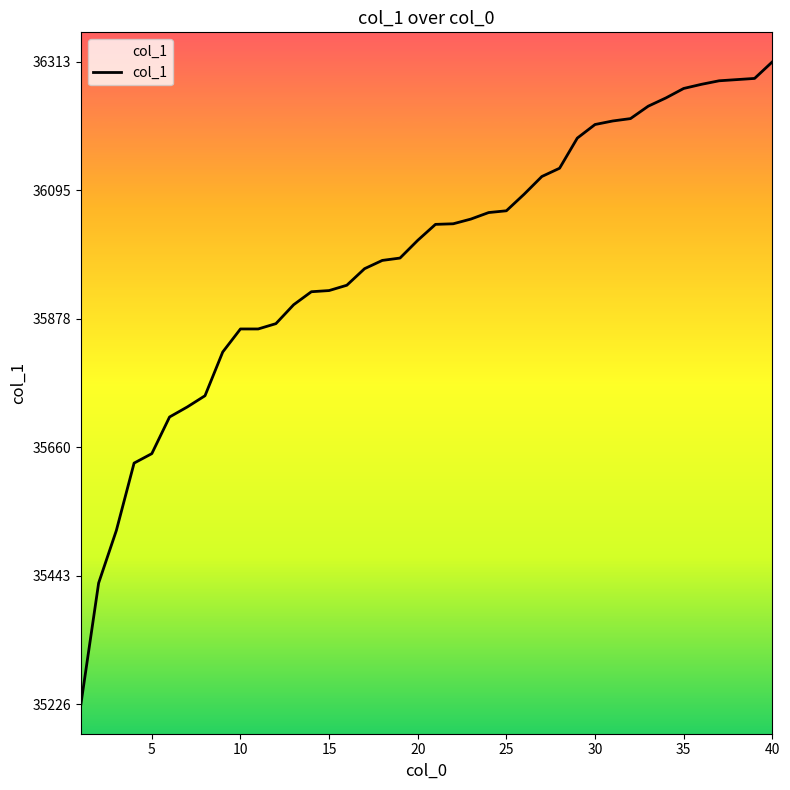

What is the difference between the maximum and minimum values?

1087